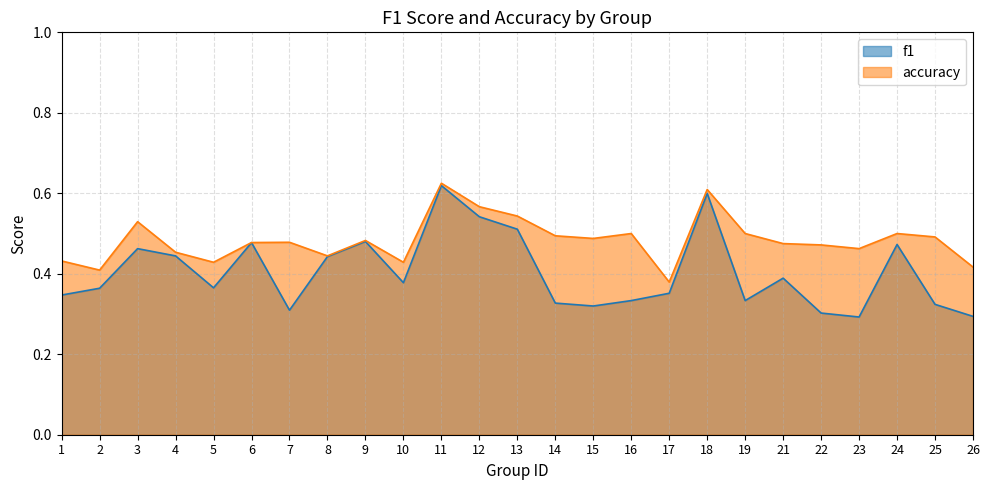

What is the value of the accuracy point at the 14th from the left?

0.5